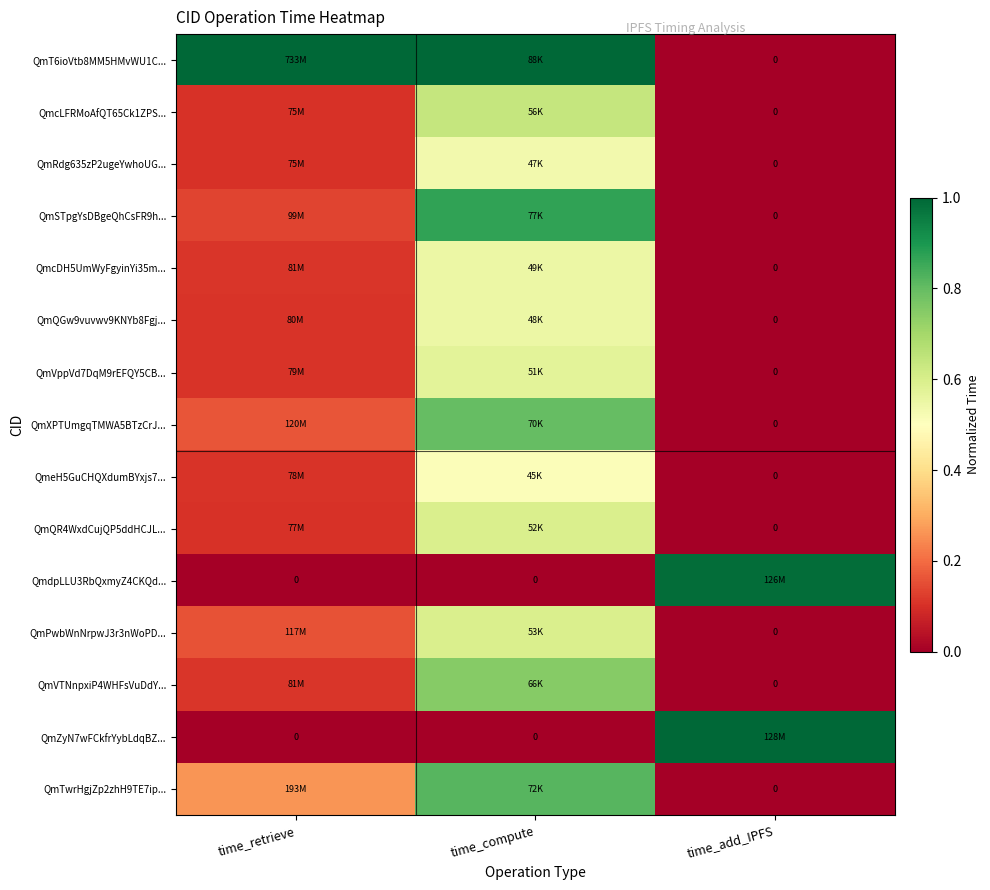

How many values in the QmVppVd7DqM9rEFQY5CB... series exceed 0?

2